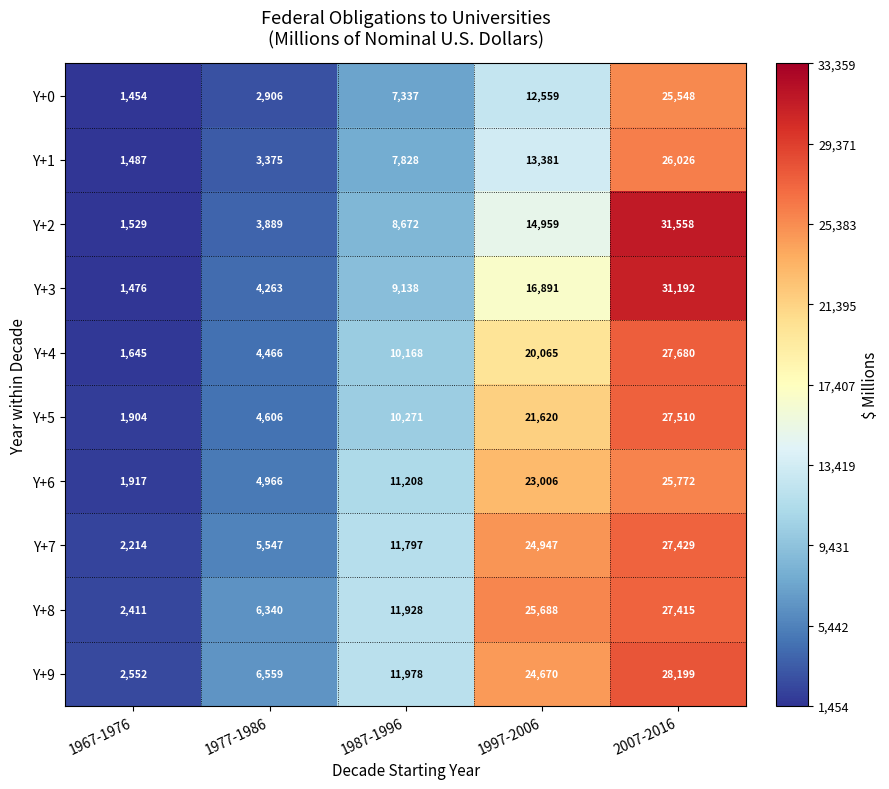

At how many categories does at least one series exceed 13726?

2